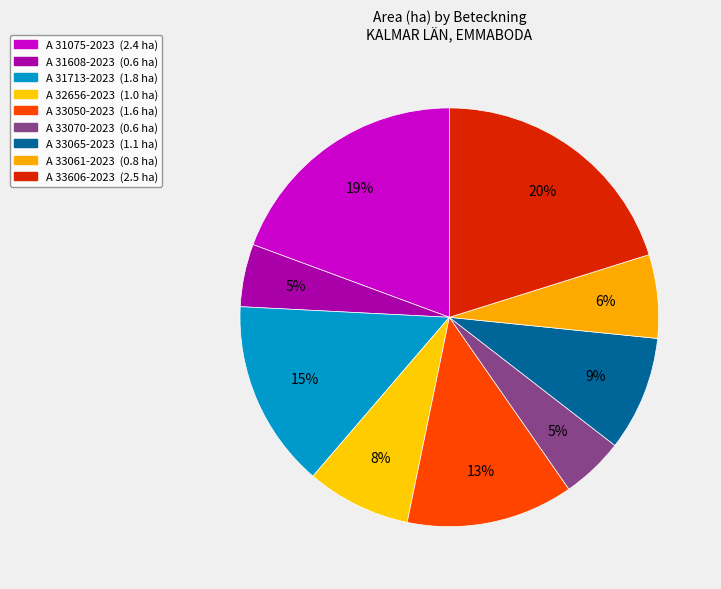

How many slices are in this pie chart?

9